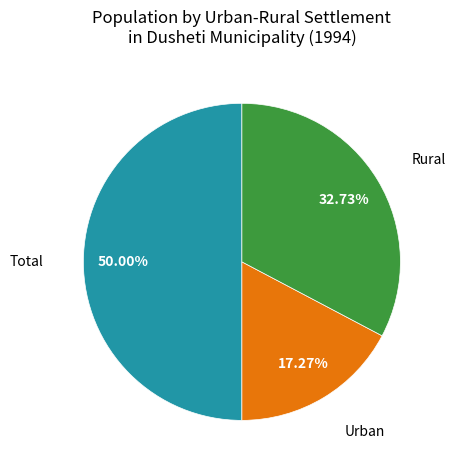

Count the number of slices in the pie.

3